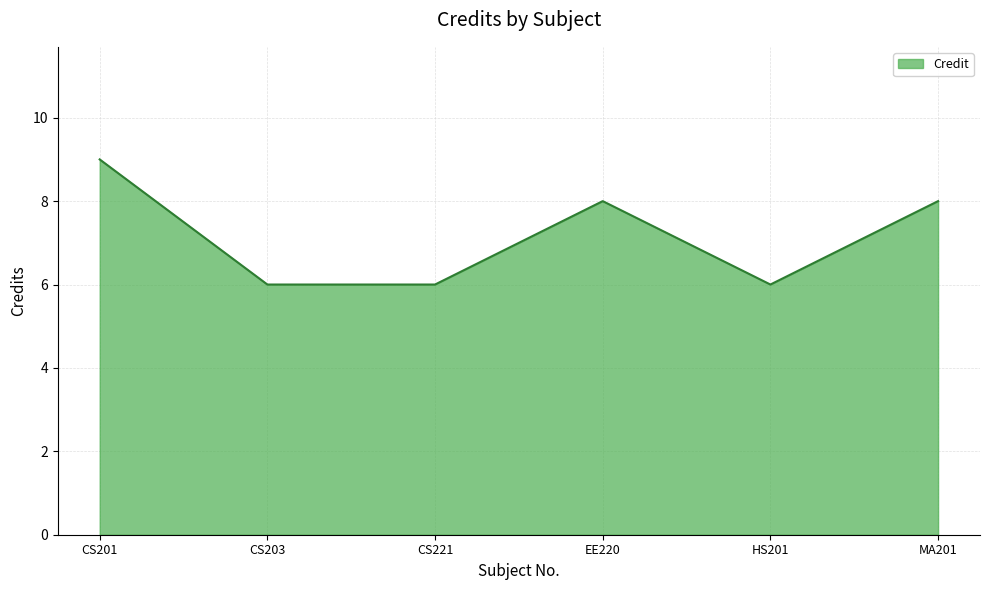

What is the maximum value shown in the chart?

9